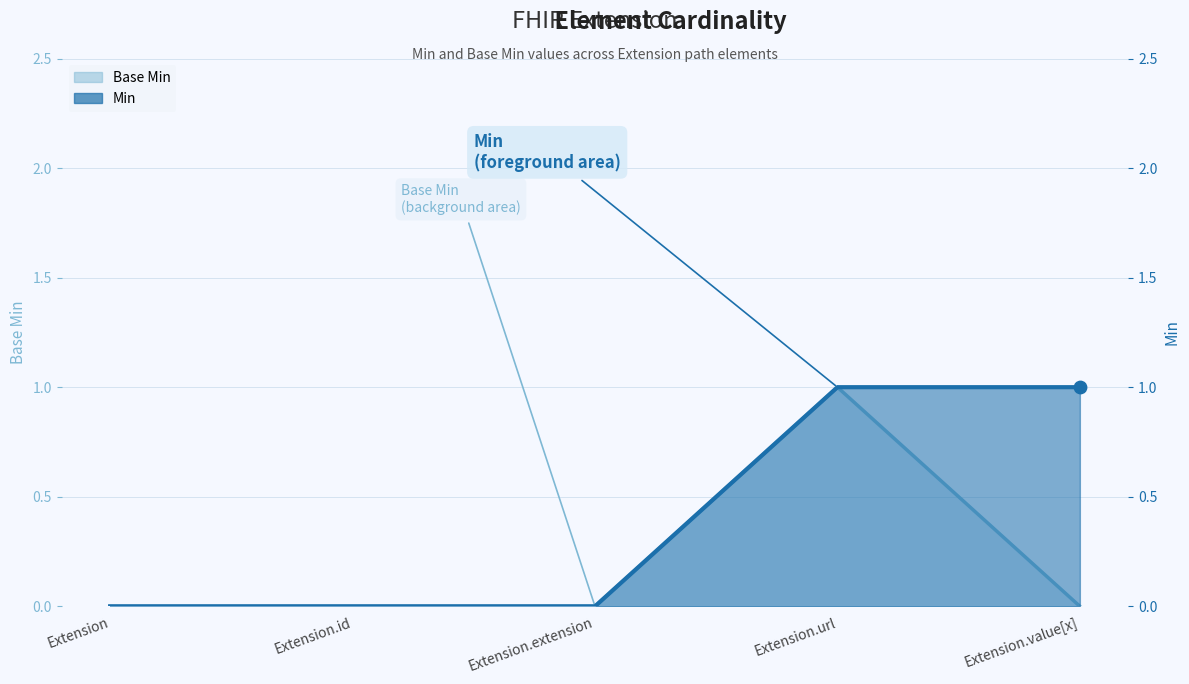

Is the value of Base Min at Extension.value[x] greater than the value of Min at Extension.value[x]?

No